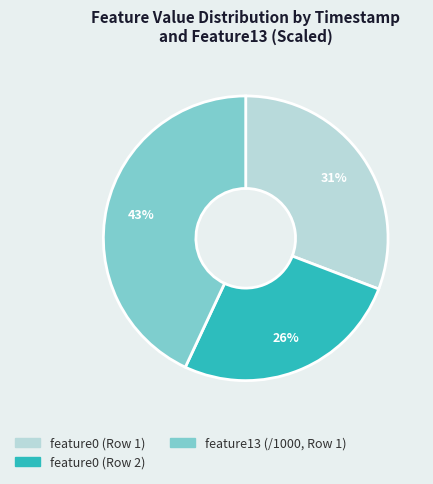

How many slices are in this pie chart?

3